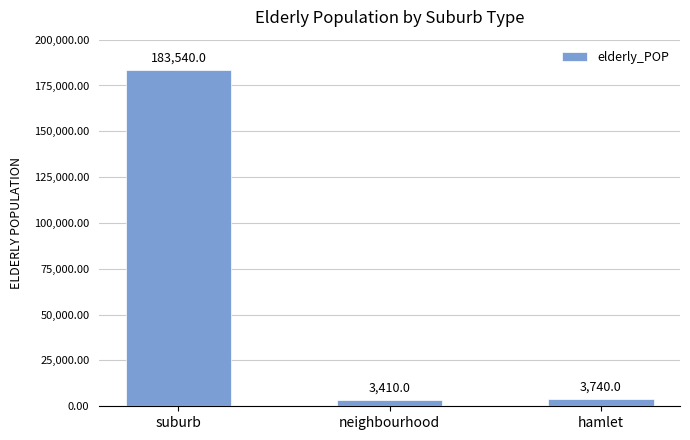

Are the bars horizontal?

No